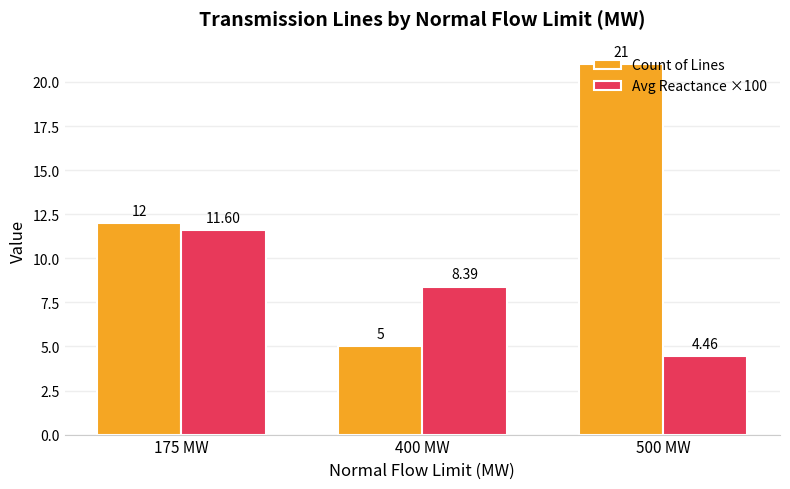

Is it true that Count of Lines equals 3.1 at 175 MW?

False